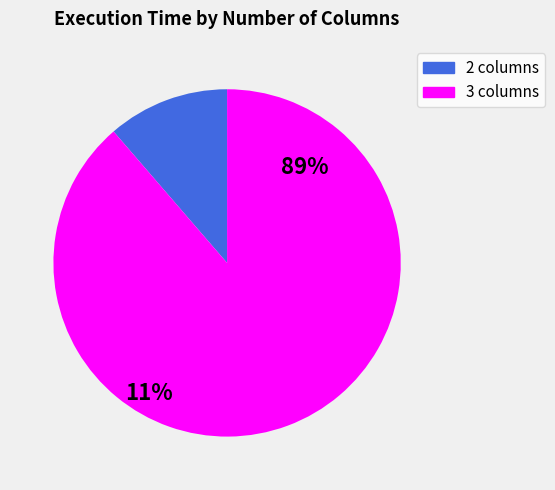

The 18 slice represents 1% of the pie. True or false?

False